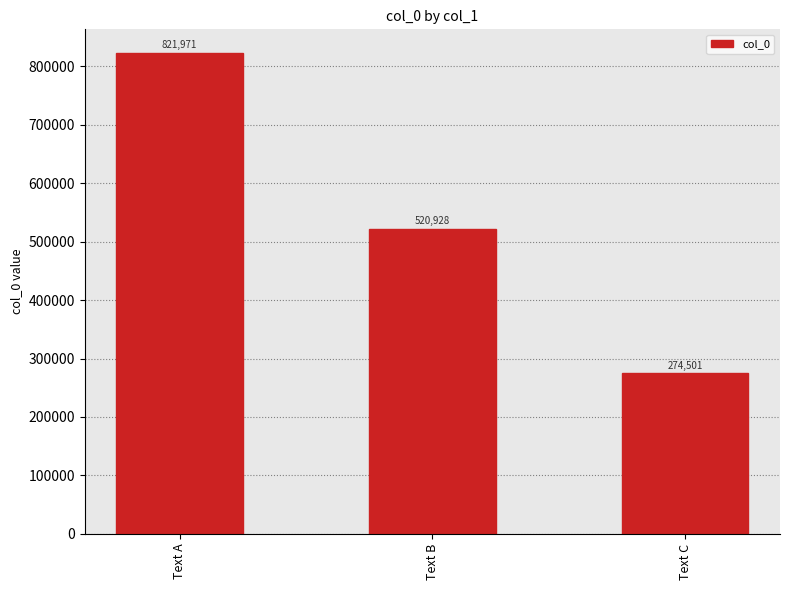

What value does the data have at Text C?

274501